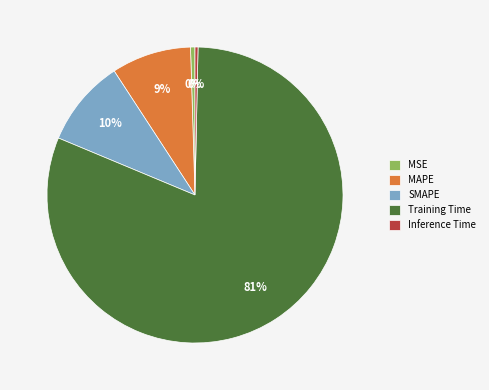

What percentage is the MAPE slice, to the nearest percent?

9%